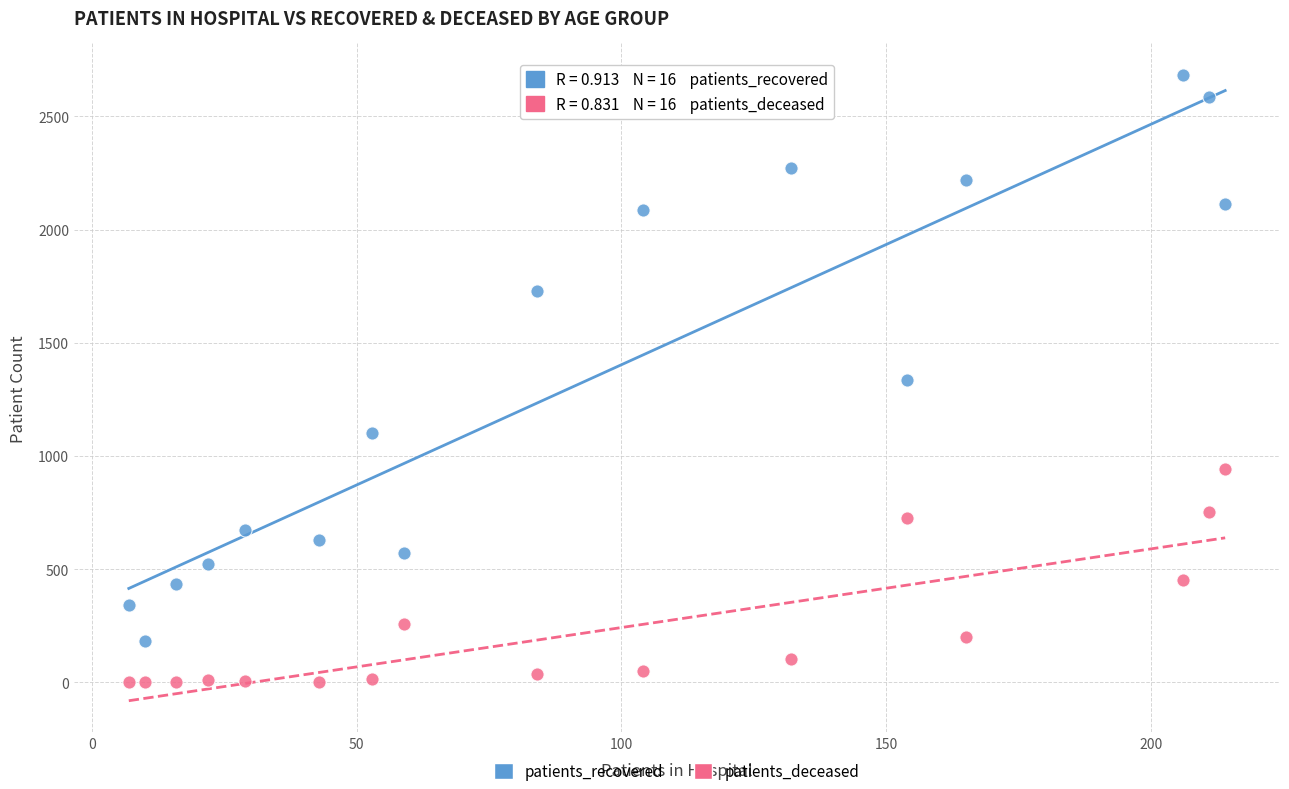

Across all data points, what is the range of Y values (max minus min)?

2684